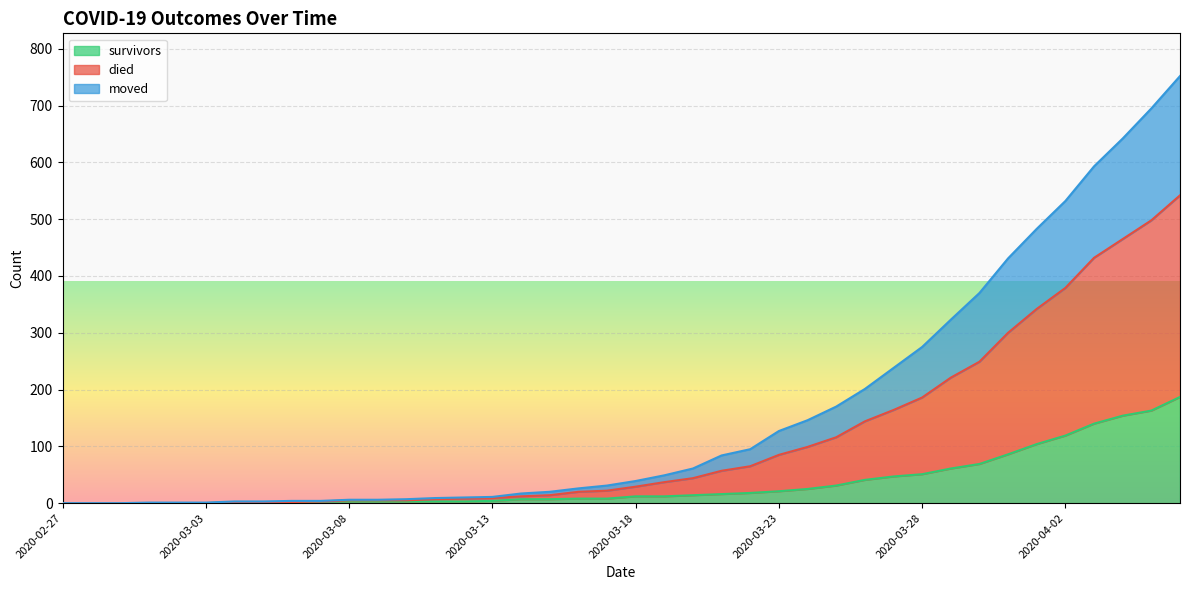

What is the label of the 12th point from the left?

2020-03-09